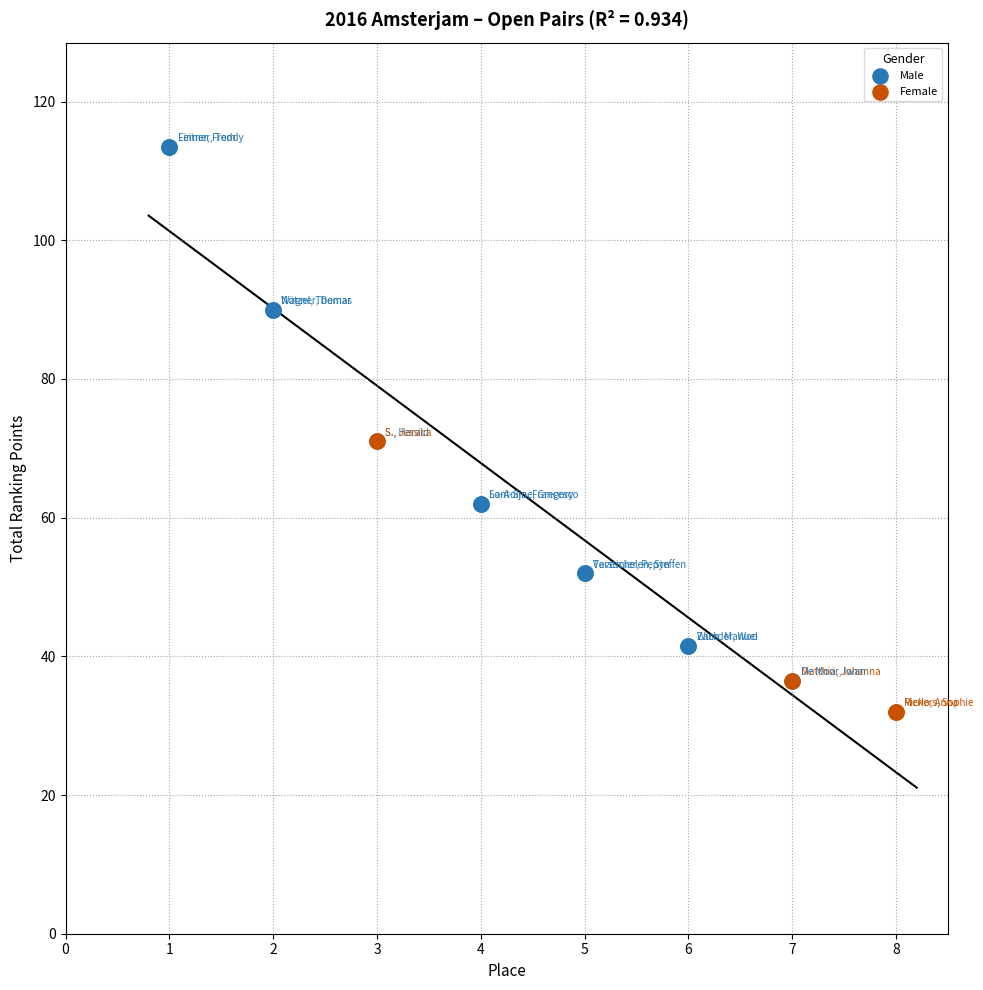

Which series reaches the maximum Y coordinate?

Male